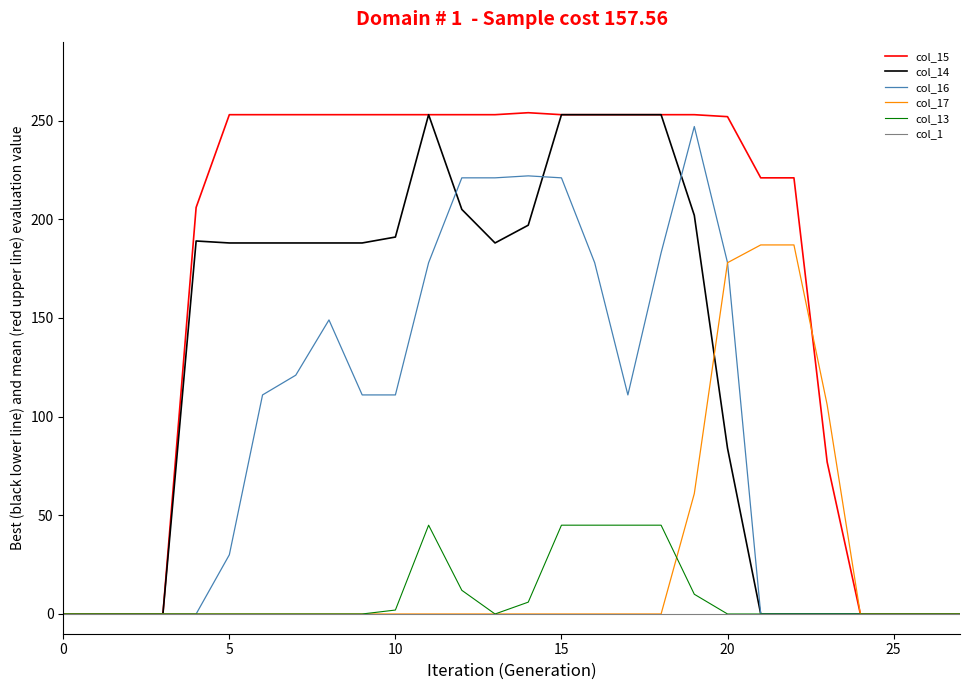

How many lines are shown in the chart?

6